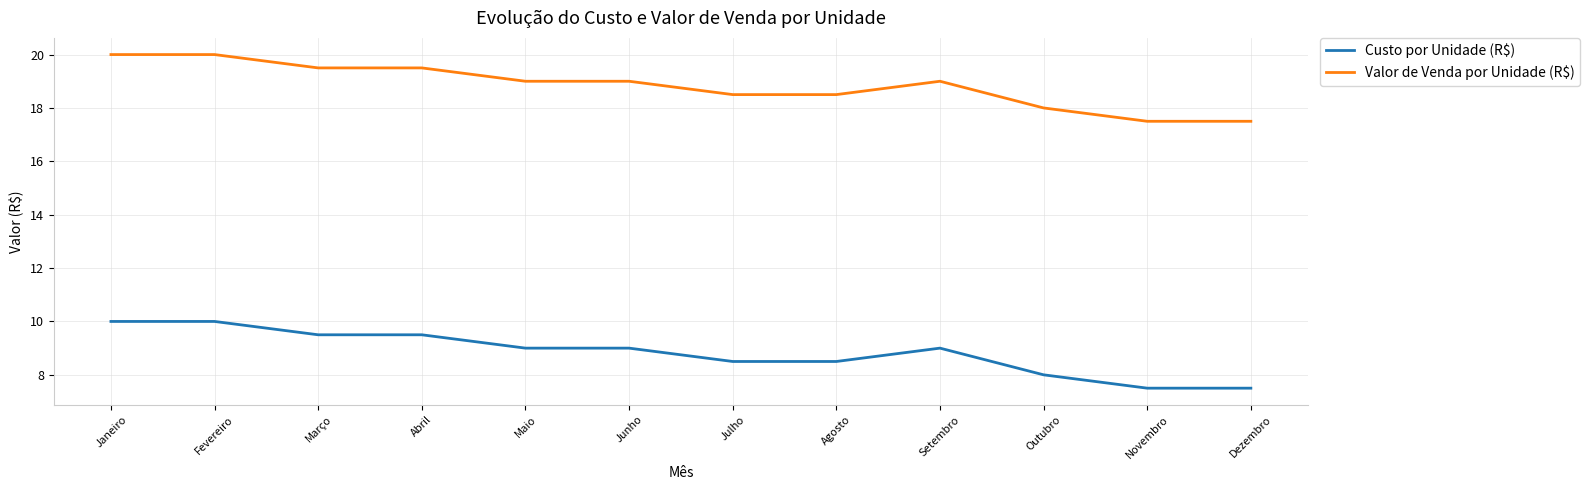

Reading right to left, extract all data points from this chart.

Custo por Unidade (R$): 7.5	7.5	8.0	9.0	8.5	8.5	9.0	9.0	9.5	9.5	10.0	10.0
Valor de Venda por Unidade (R$): 17.5	17.5	18.0	19.0	18.5	18.5	19.0	19.0	19.5	19.5	20.0	20.0